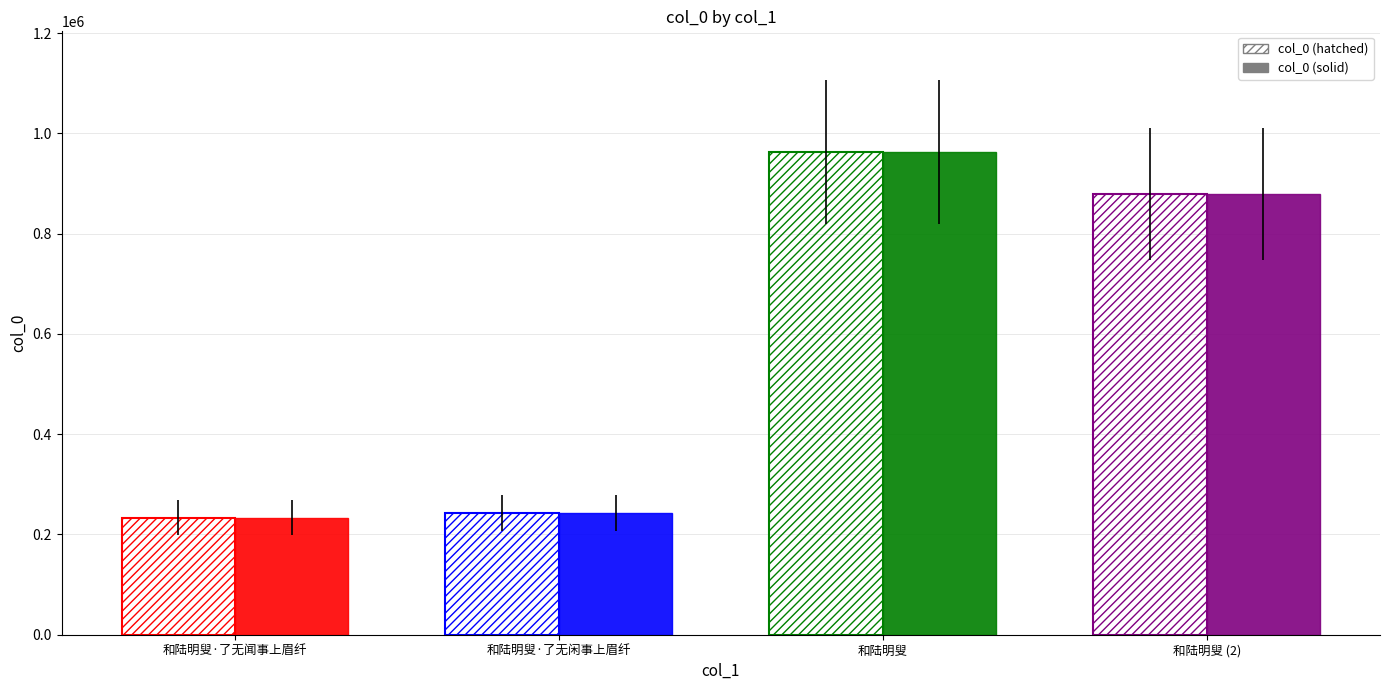

What is the maximum value shown in the chart?

962679